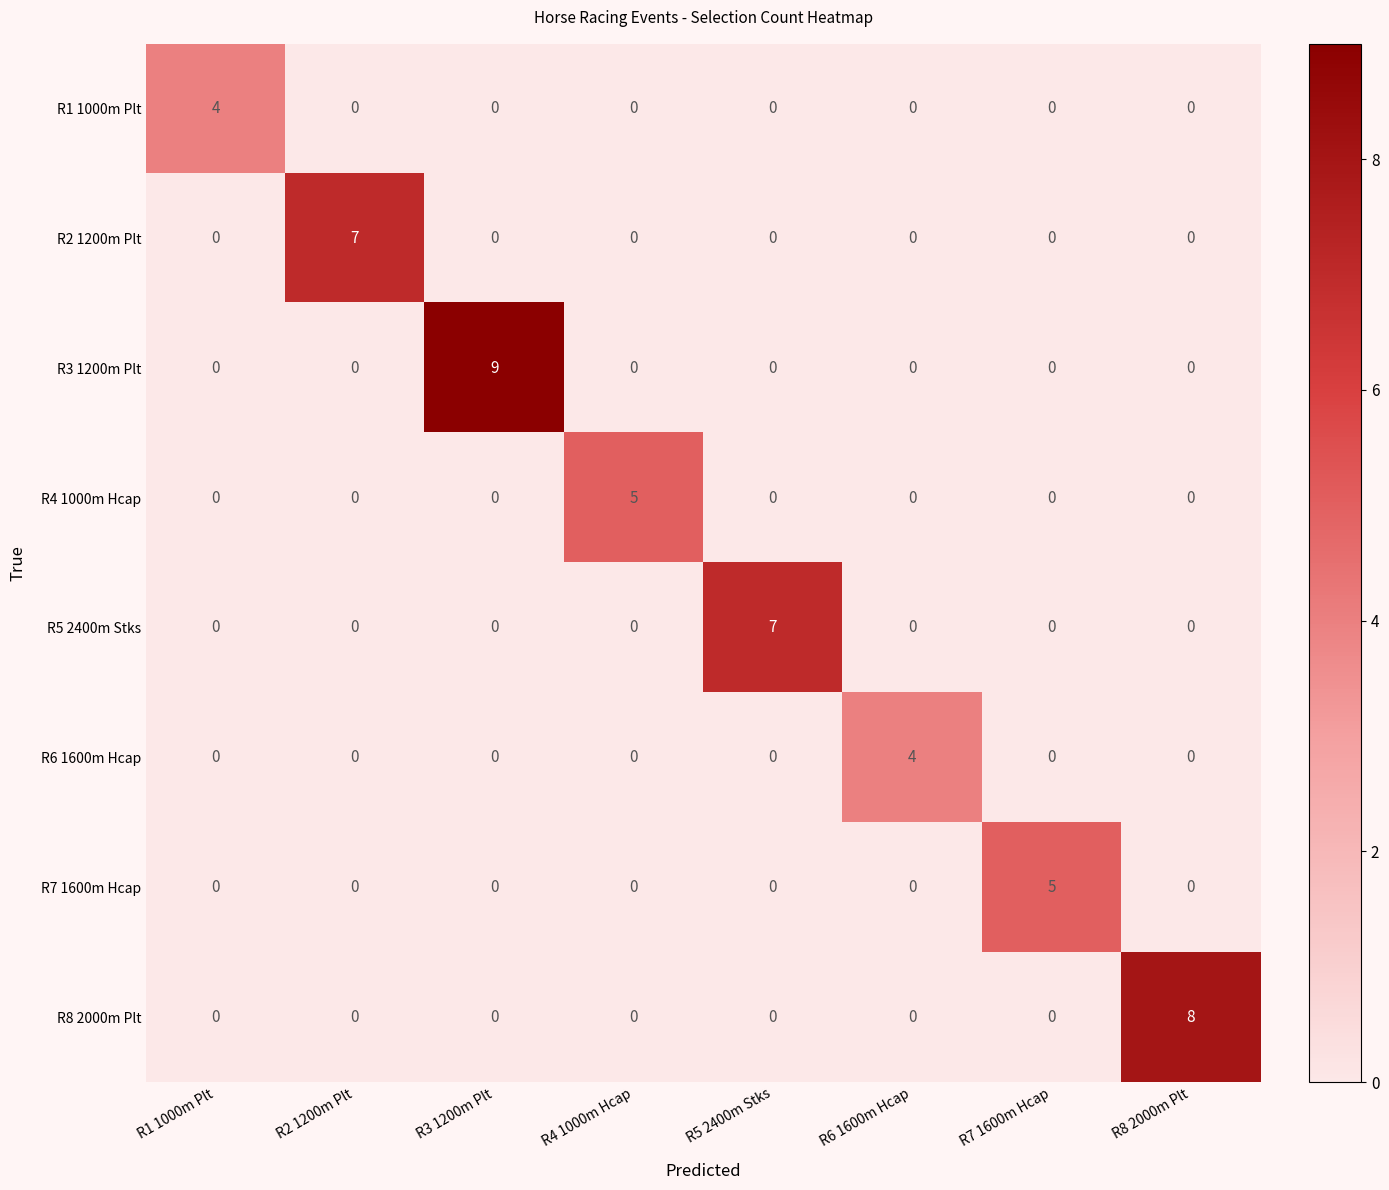

Which series has the largest total across all categories?

R3 1200m Plt